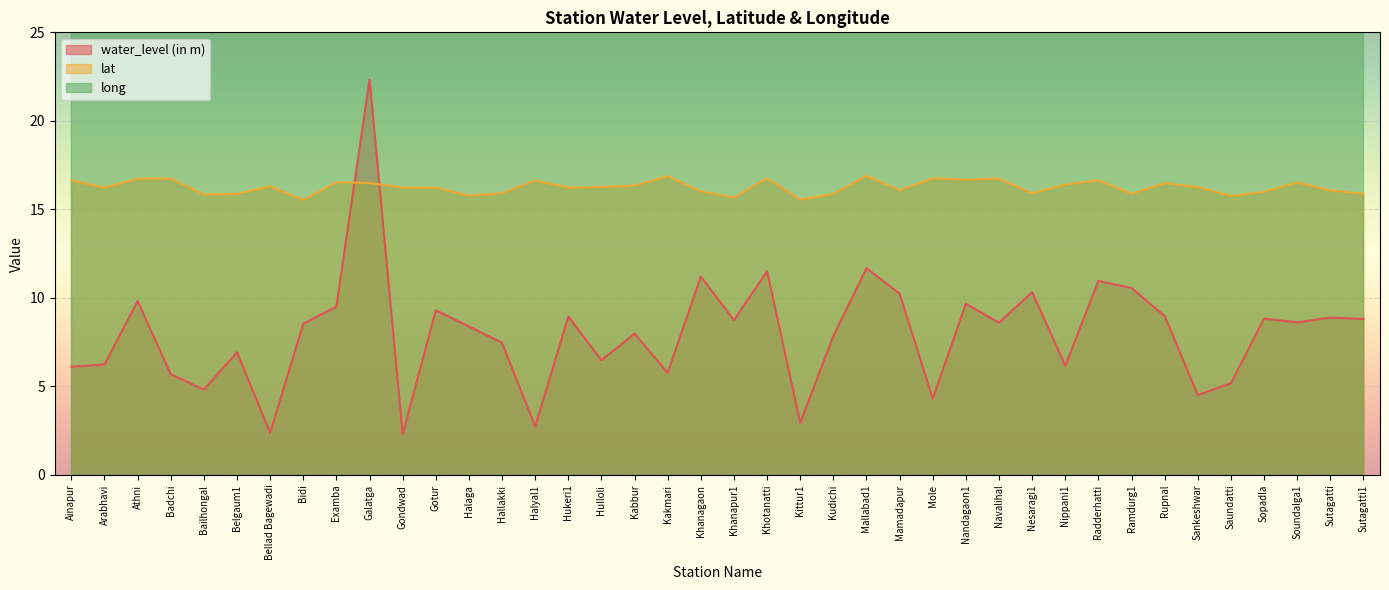

Rank the series by their maximum value, from highest to lowest.

long, water_level (in m), lat